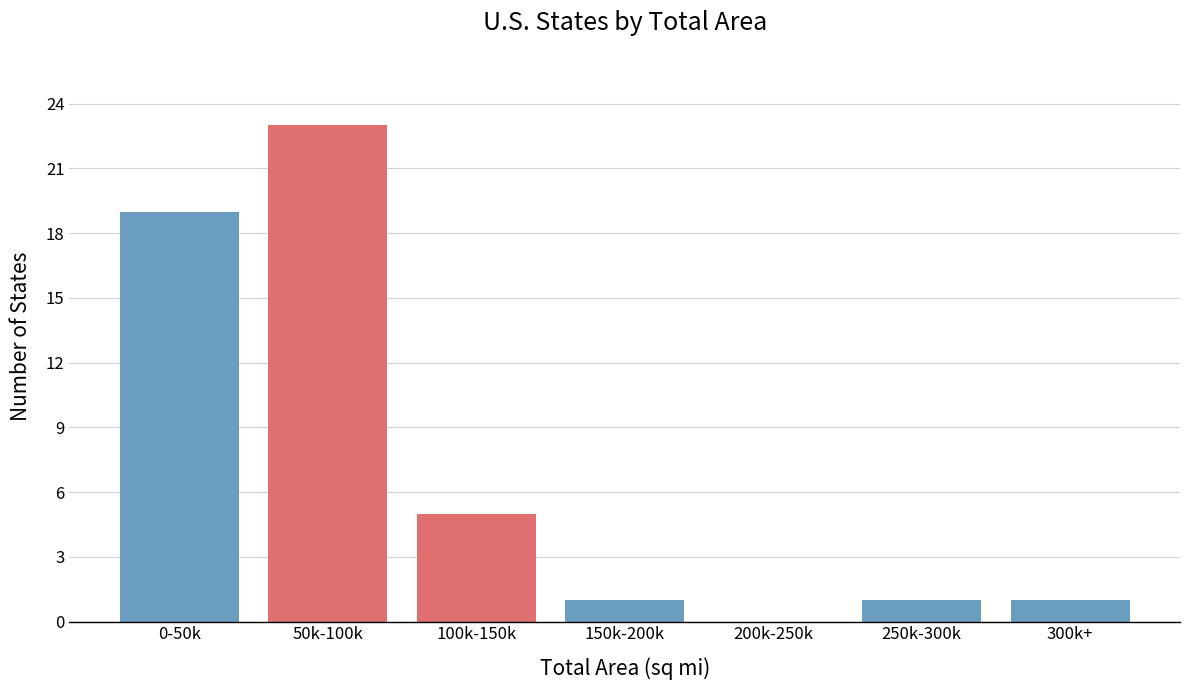

Reading left to right, list all the values displayed in this chart.

0-50k=19	50k-100k=23	100k-150k=5	150k-200k=1	200k-250k=0	250k-300k=1	300k+=1